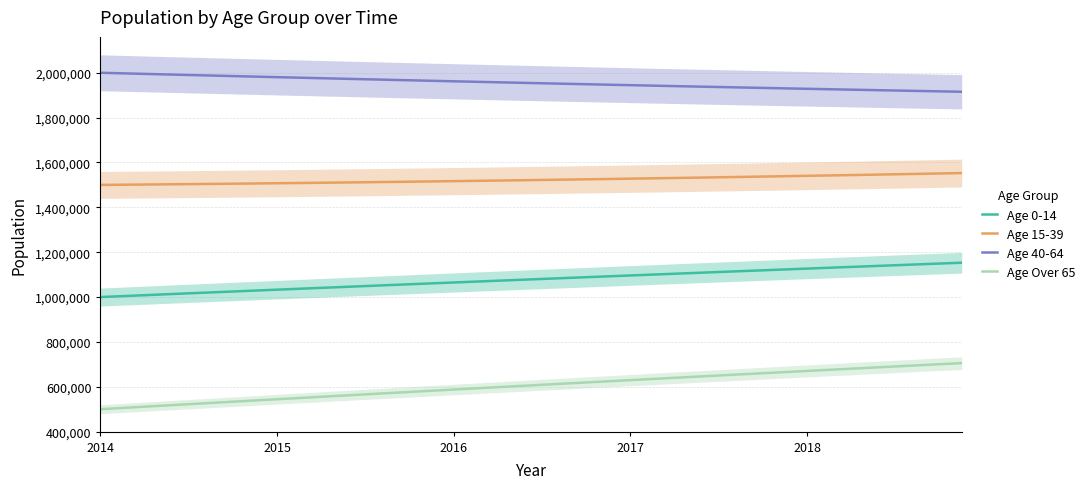

True or false: Age 15-39 and Age 40-64 cross at least once.

False